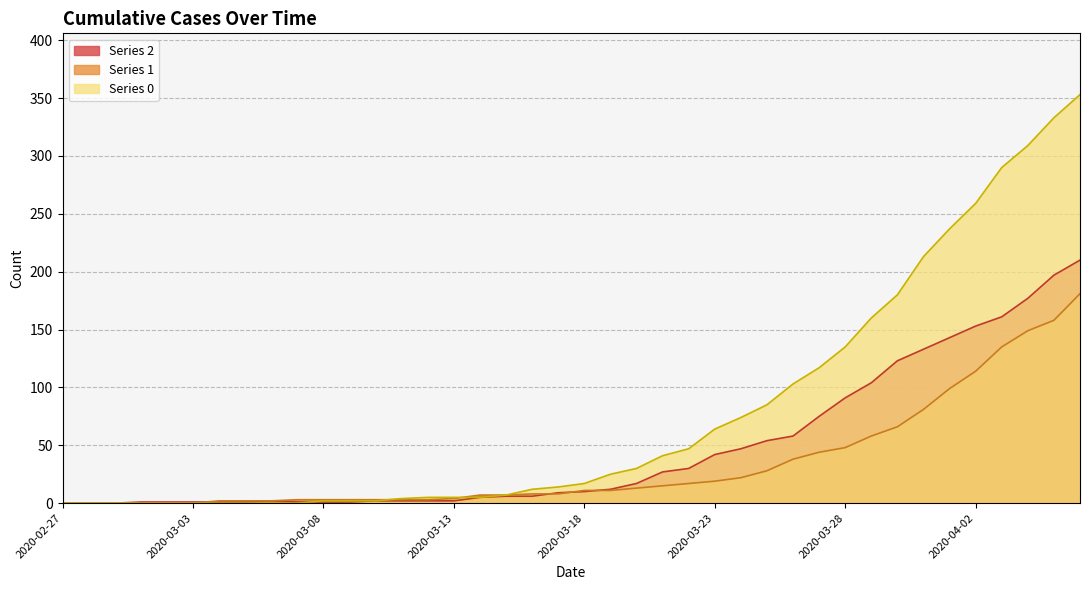

What position from the right is 2020-03-23?

15